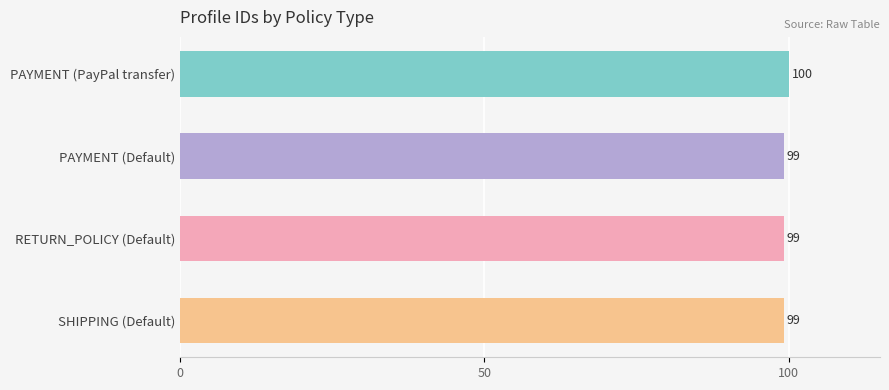

What is the sum of all values?

397.6